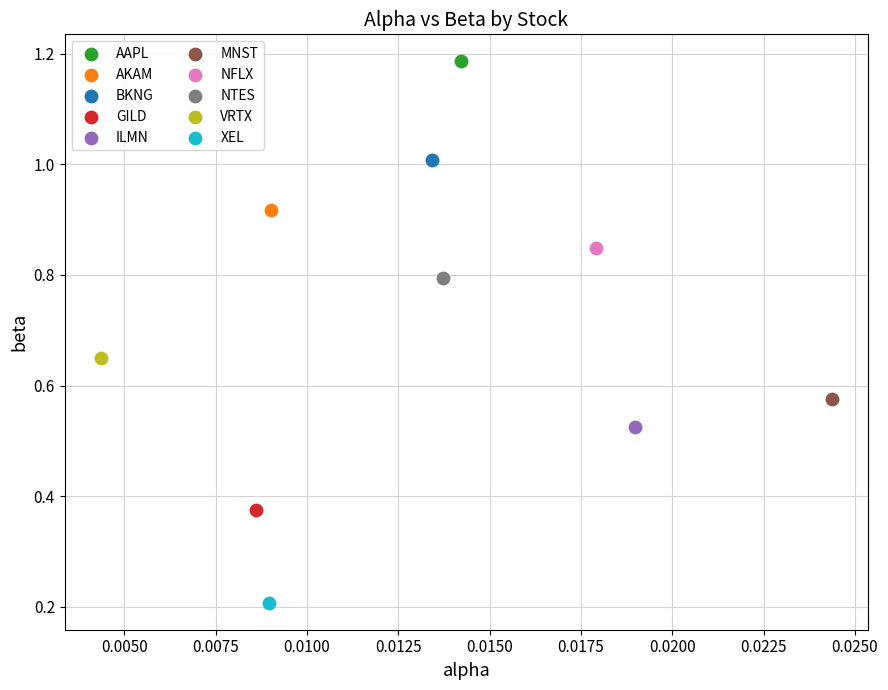

What are all the series names shown in the legend?

AAPL, AKAM, BKNG, GILD, ILMN, MNST, NFLX, NTES, VRTX, XEL